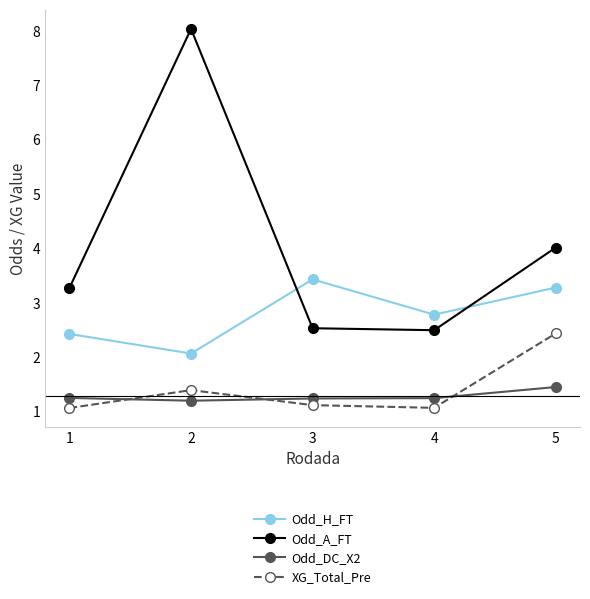

In XG_Total_Pre, how many points are lower than both neighbors (excluding endpoints)?

1